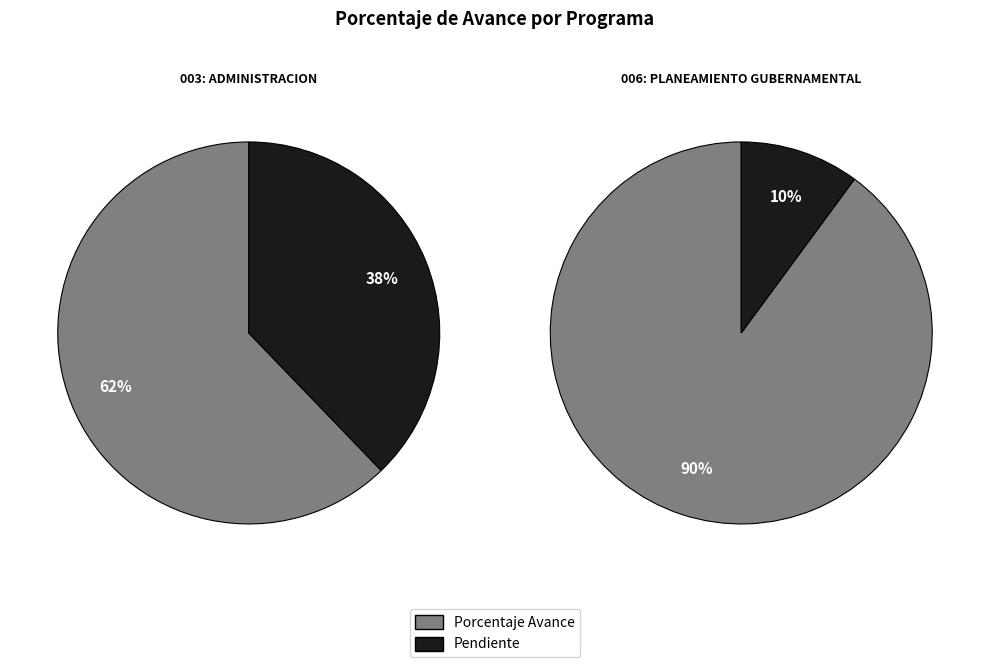

Which category has the biggest portion of the pie?

006: PLANEAMIENTO GUBERNAMENTAL